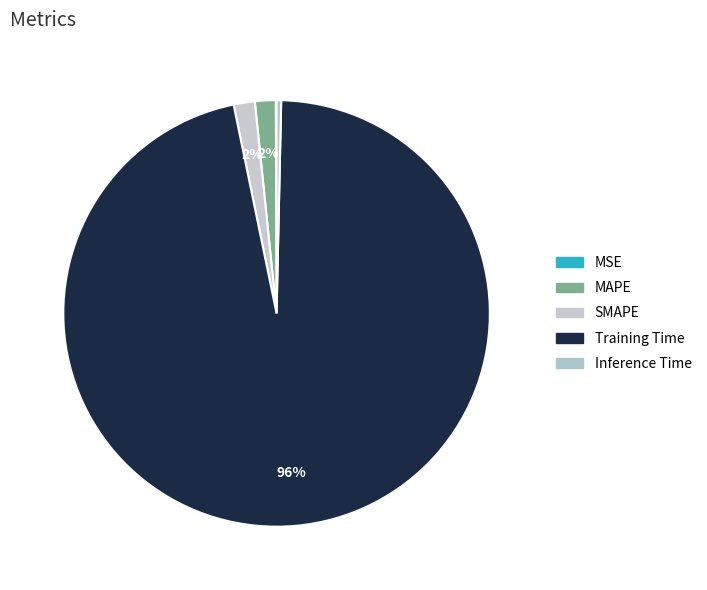

What is the smallest slice in the pie chart?

MSE